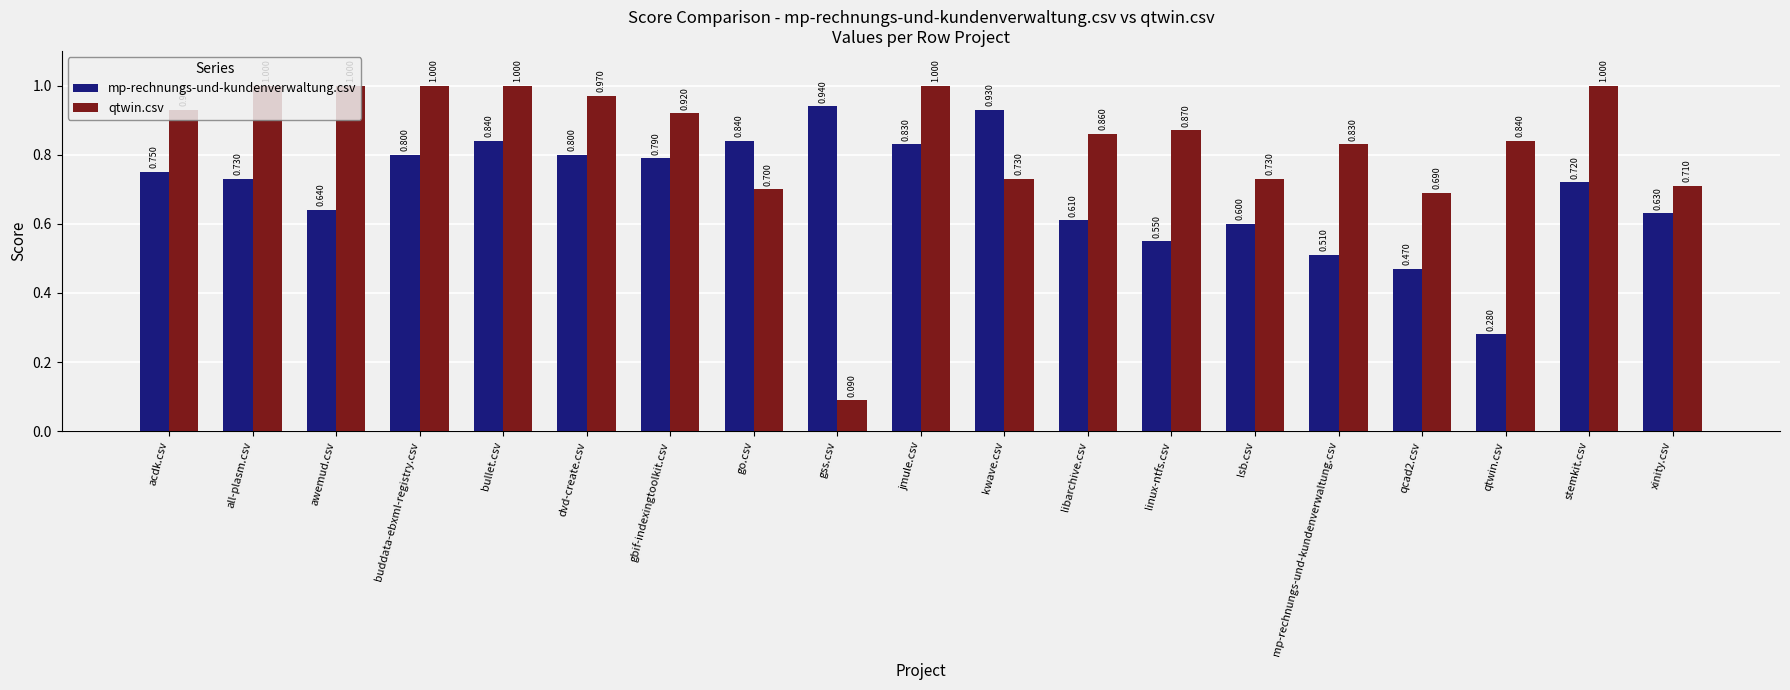

Does the chart contain stacked bars?

No